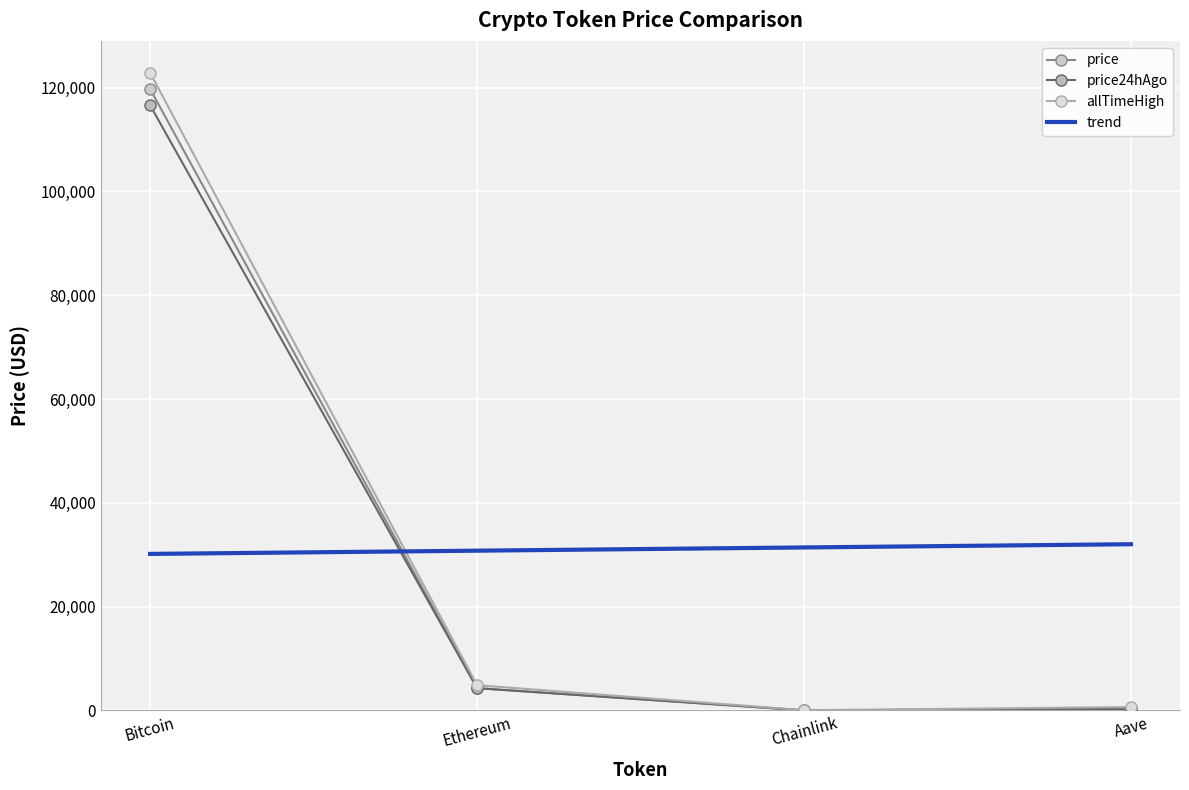

What is the approximate value of trend at Bitcoin?

30161.0